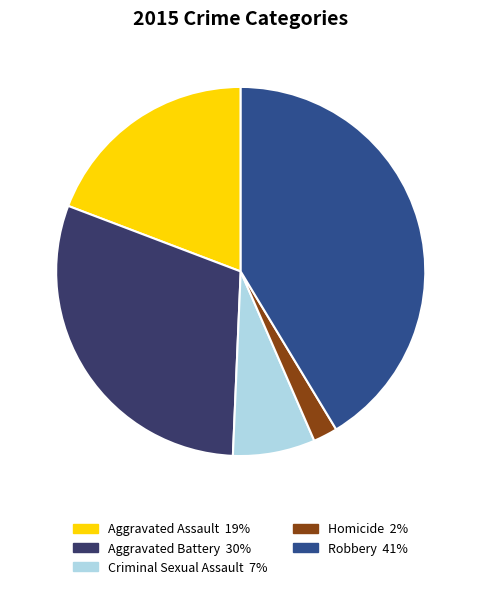

Is there a majority slice in this chart?

No